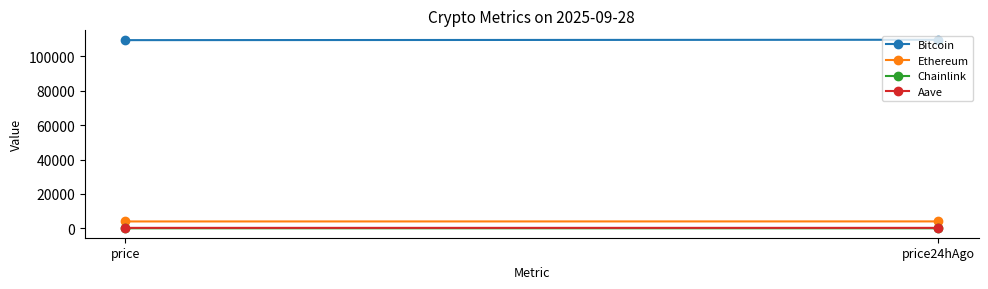

What is the sum of all Chainlink values?

41.8